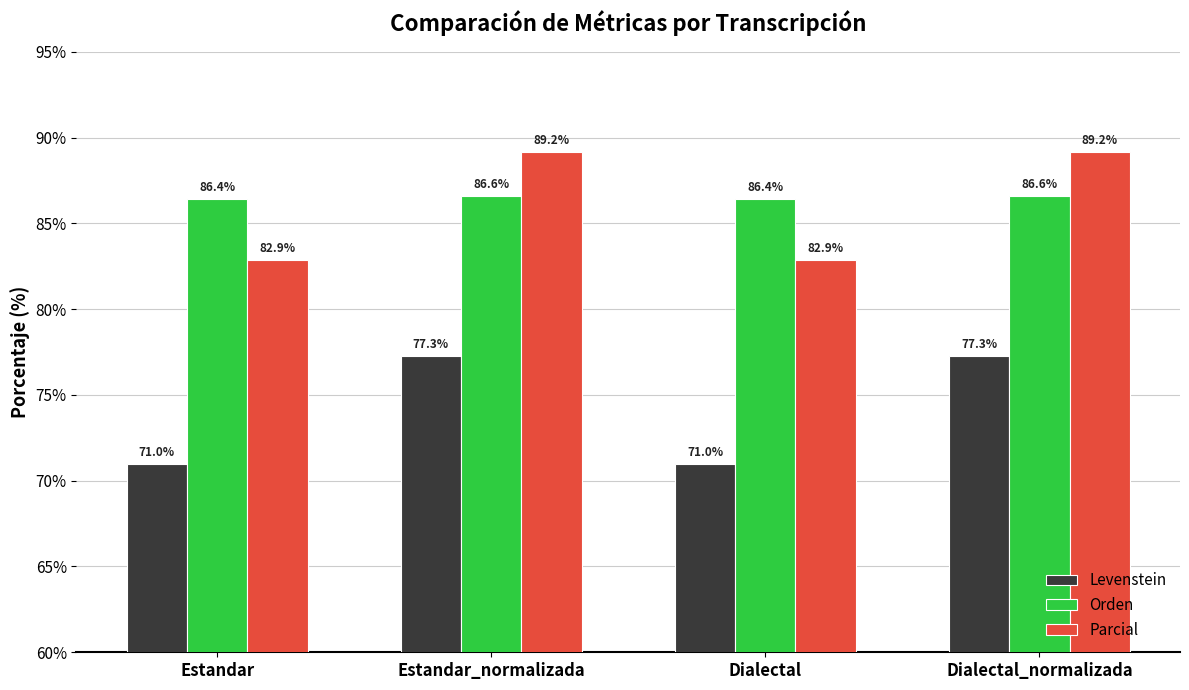

Which series has the largest total across all categories?

Orden